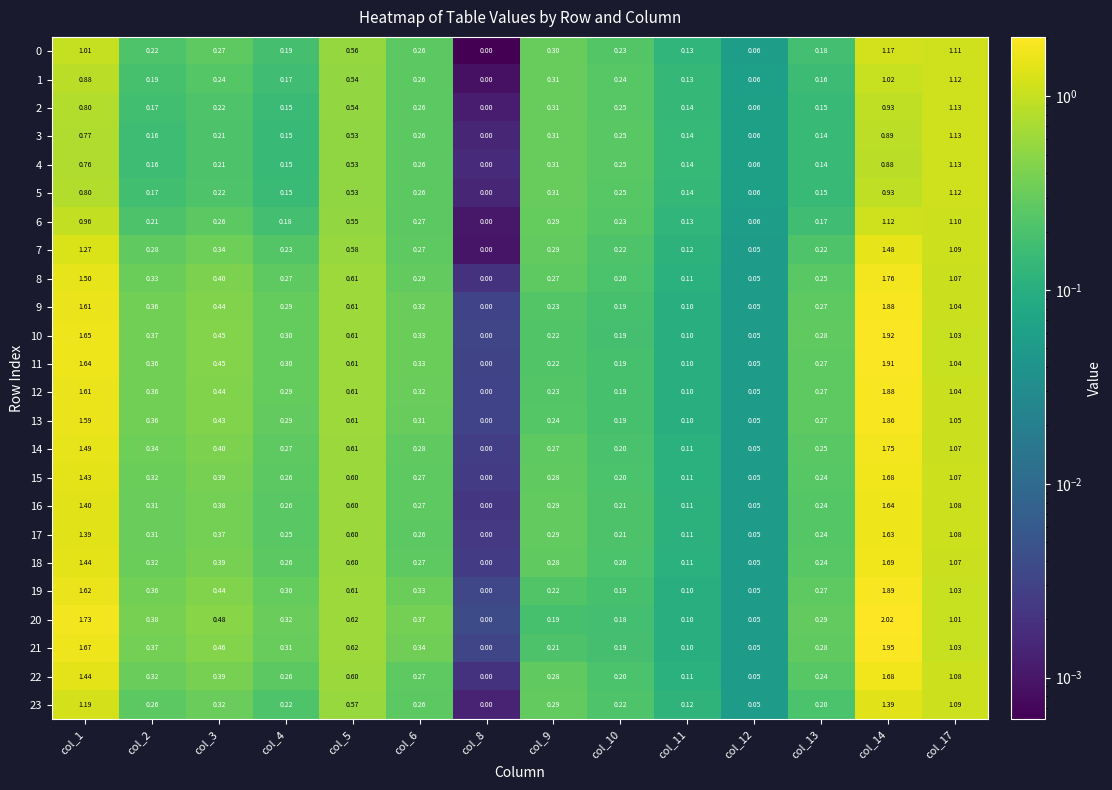

Is the value of 16 at col_12 greater than the value of 20 at col_13?

No